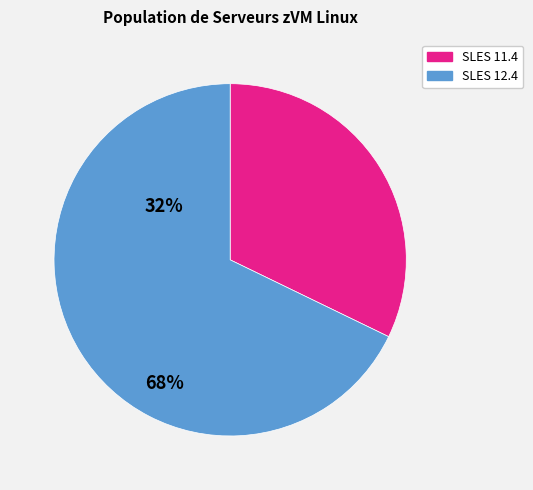

Does any single category account for the majority?

Yes